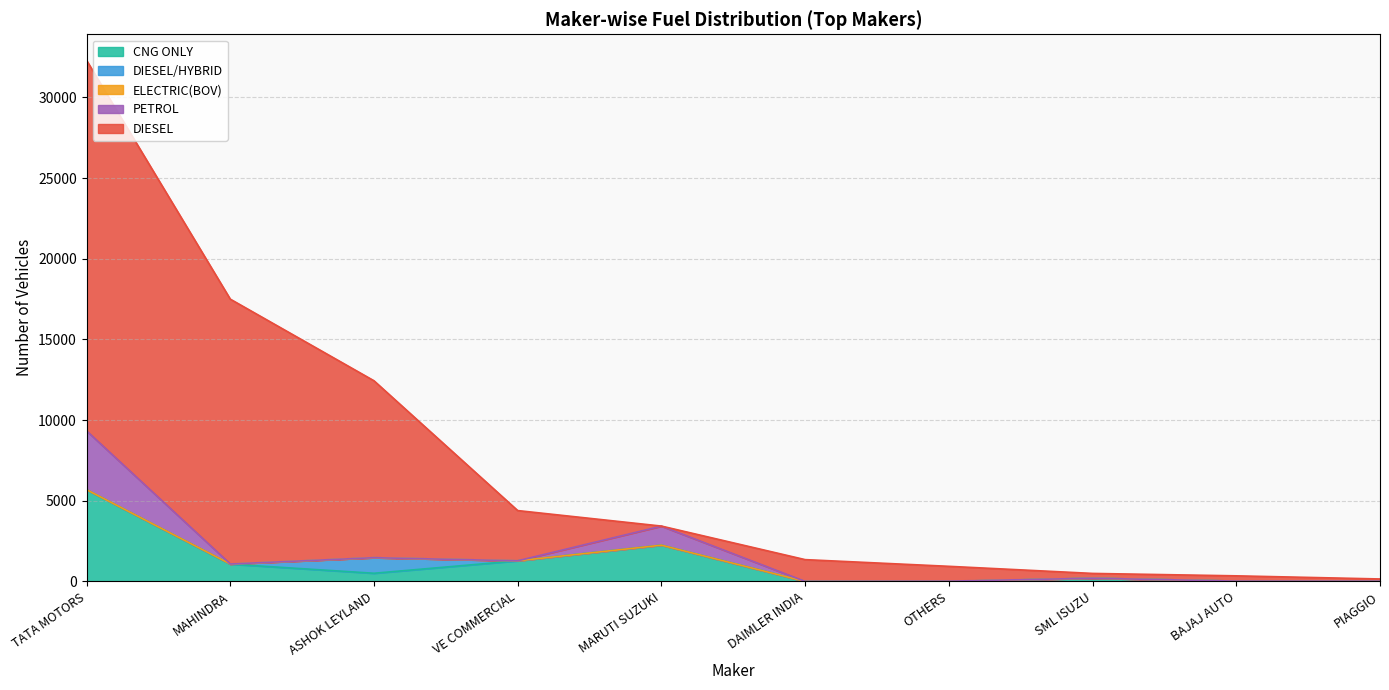

What is the highest value of the CNG ONLY series?

5685